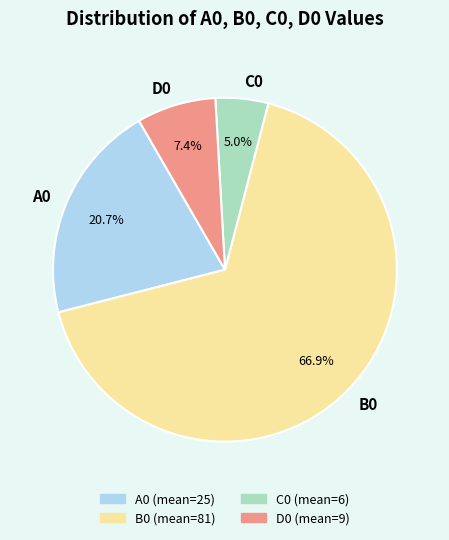

Rank the categories by value from lowest to highest.

C0, D0, A0, B0